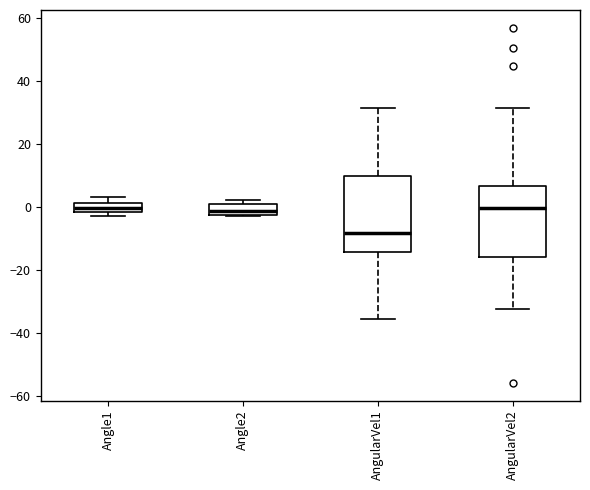

Where is the lower edge of the box for Angle2 on the y-axis? The values are not printed on the chart, so give them approximately, as read against the axis.

-2